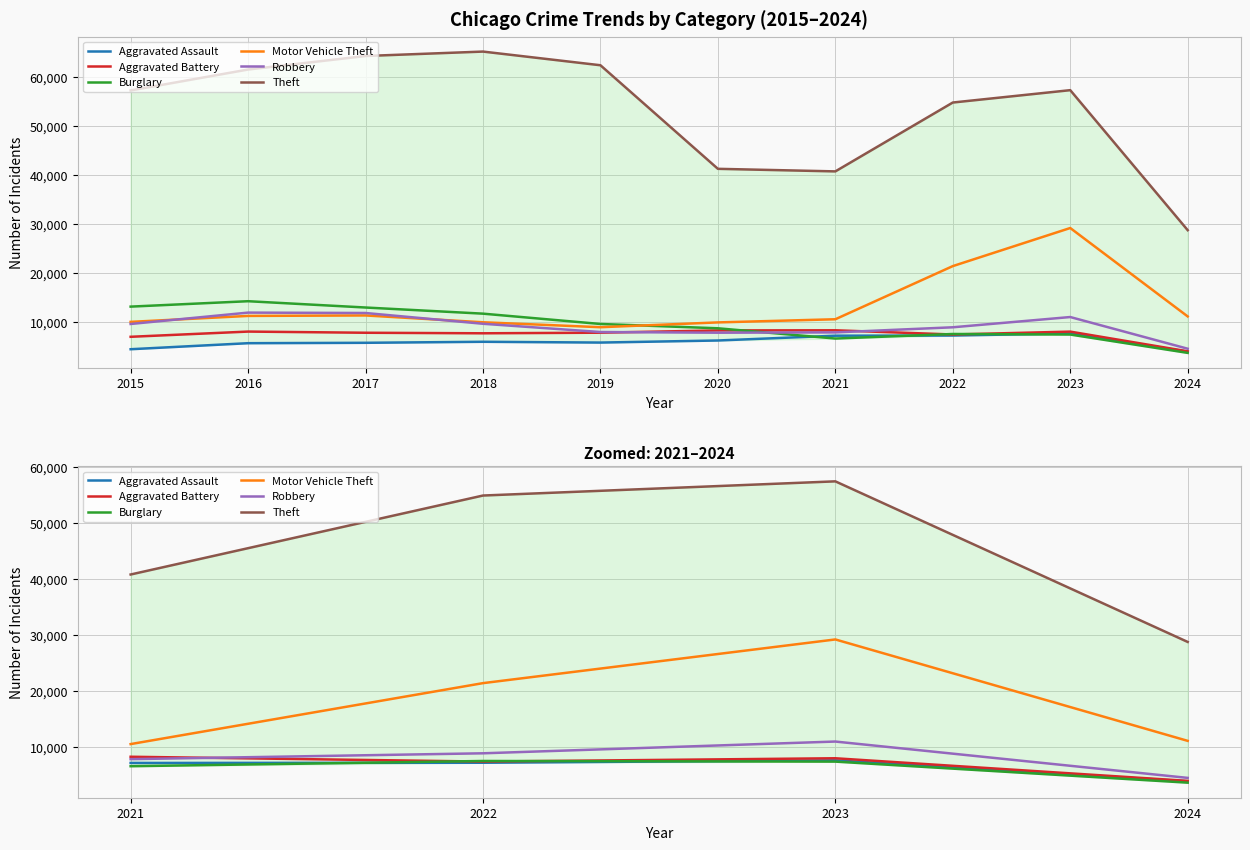

How many interior local peaks does the Aggravated Battery series have?

1